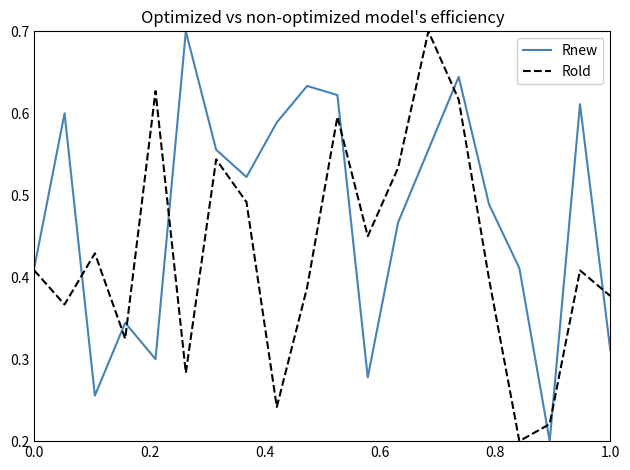

What is the maximum value for Rnew?

0.7